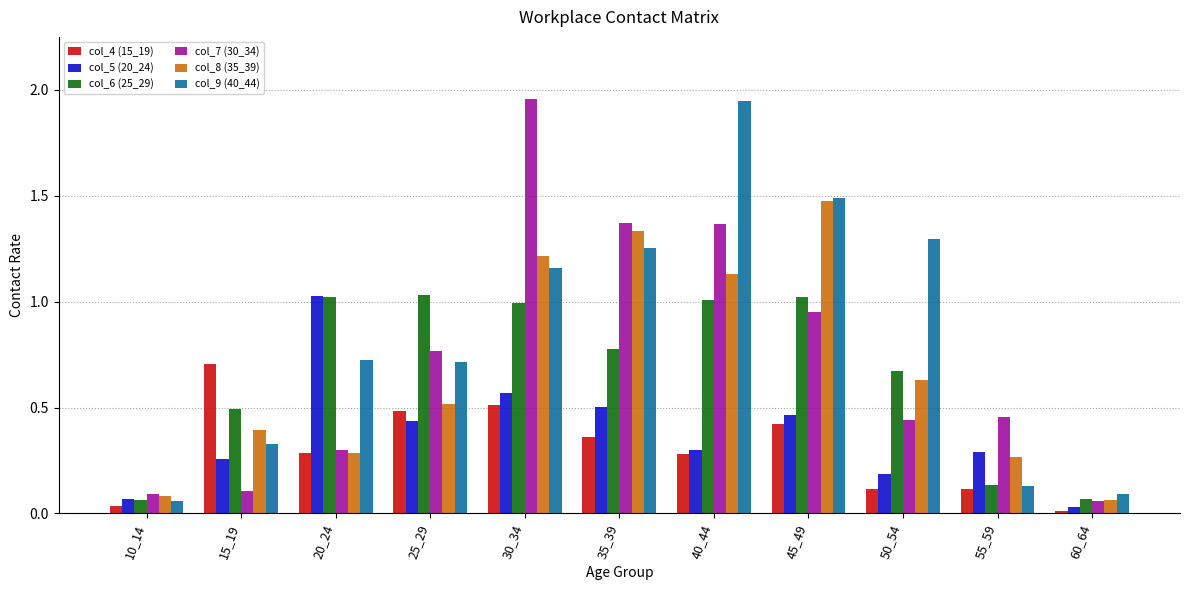

The col_8 (35_39) series shows 0.9 at 50_54. True or false?

False